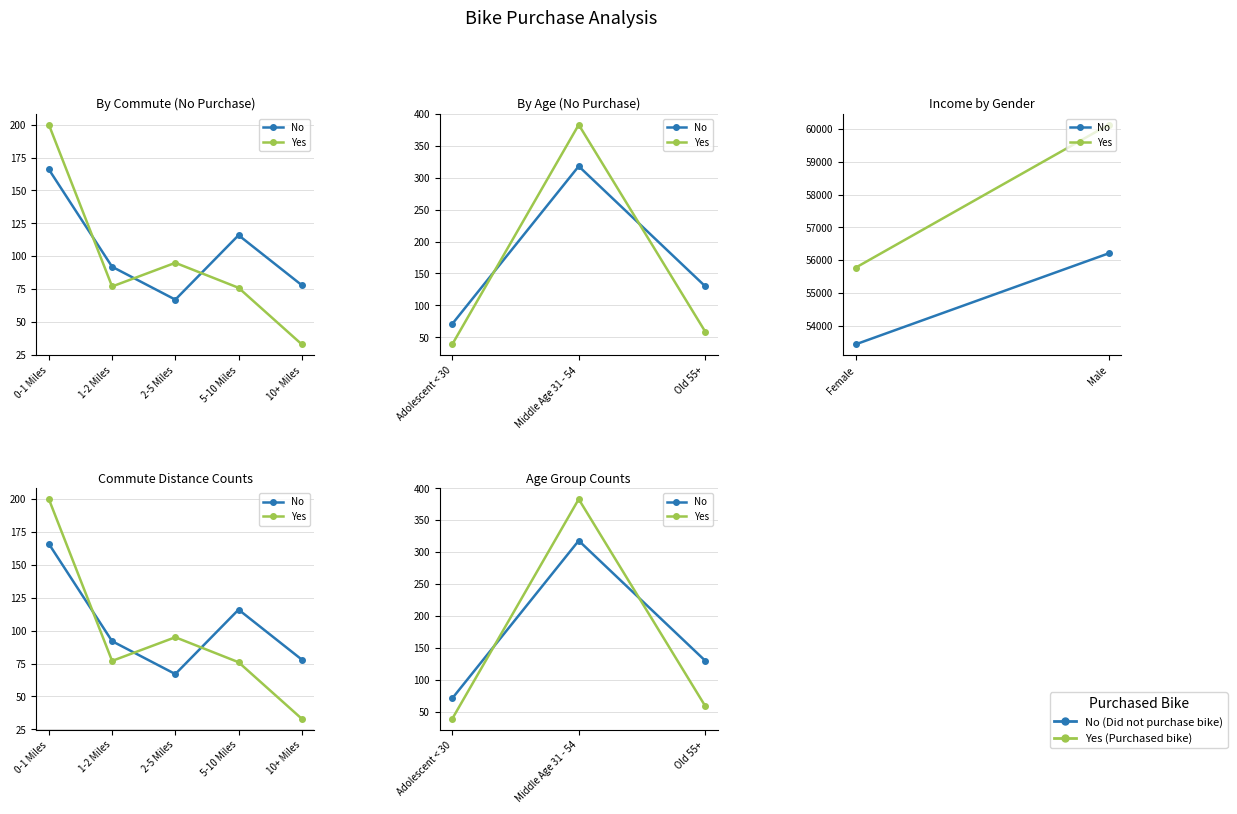

Reading left to right, what are all the values shown in this chart?

No: 71	318	130
Yes: 39	383	59